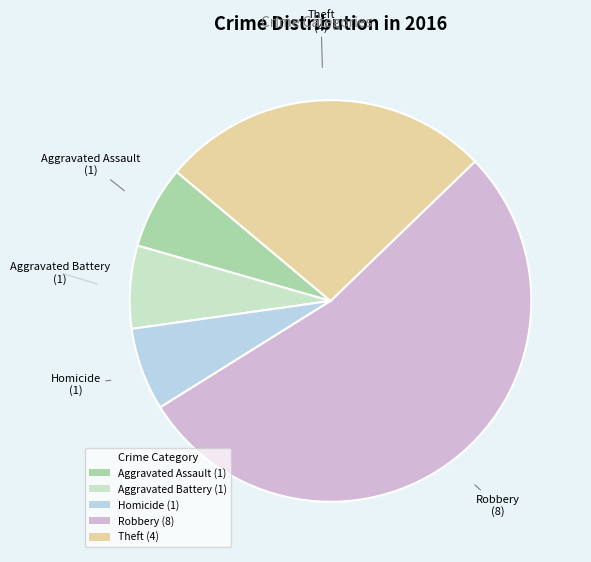

How many slices are in this pie chart?

5